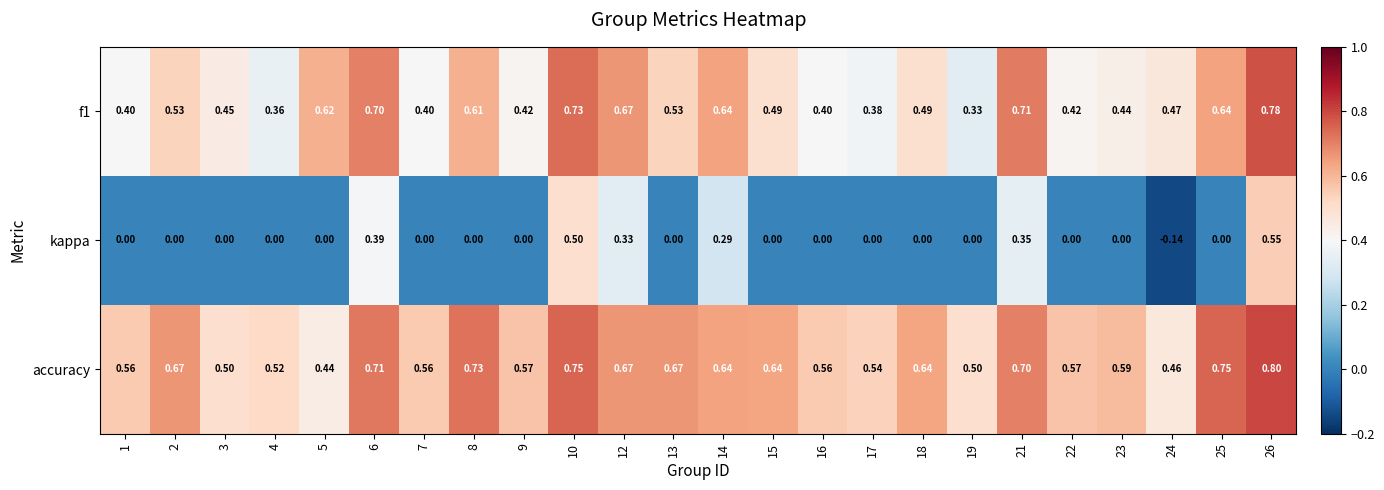

At which category is the sum across all series the highest?

26